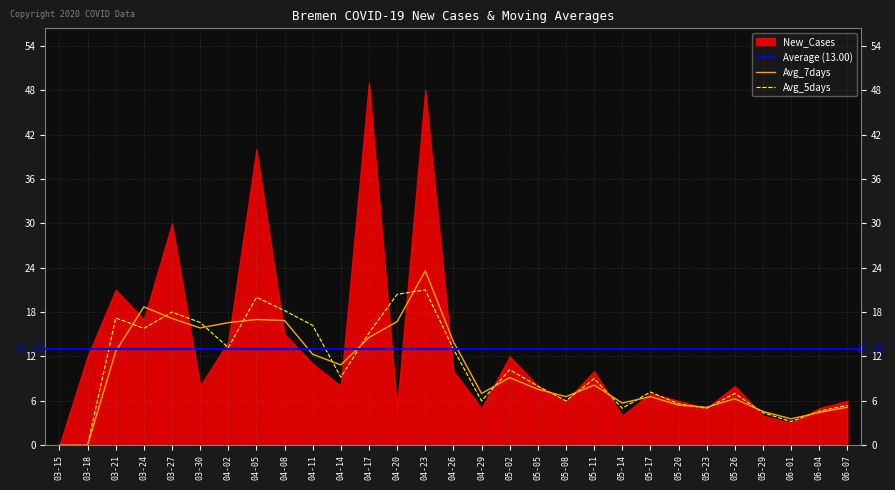

What is the difference between the maximum and minimum values in the Avg_7days series?

23.6